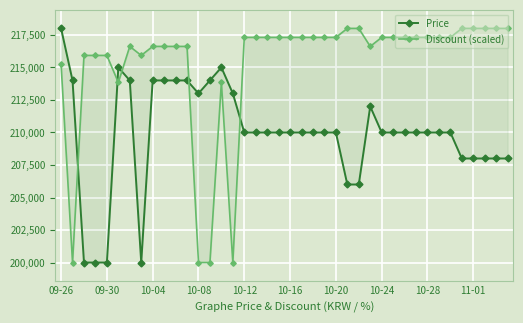

What are all the series names shown in the legend?

Price, Discount (scaled)